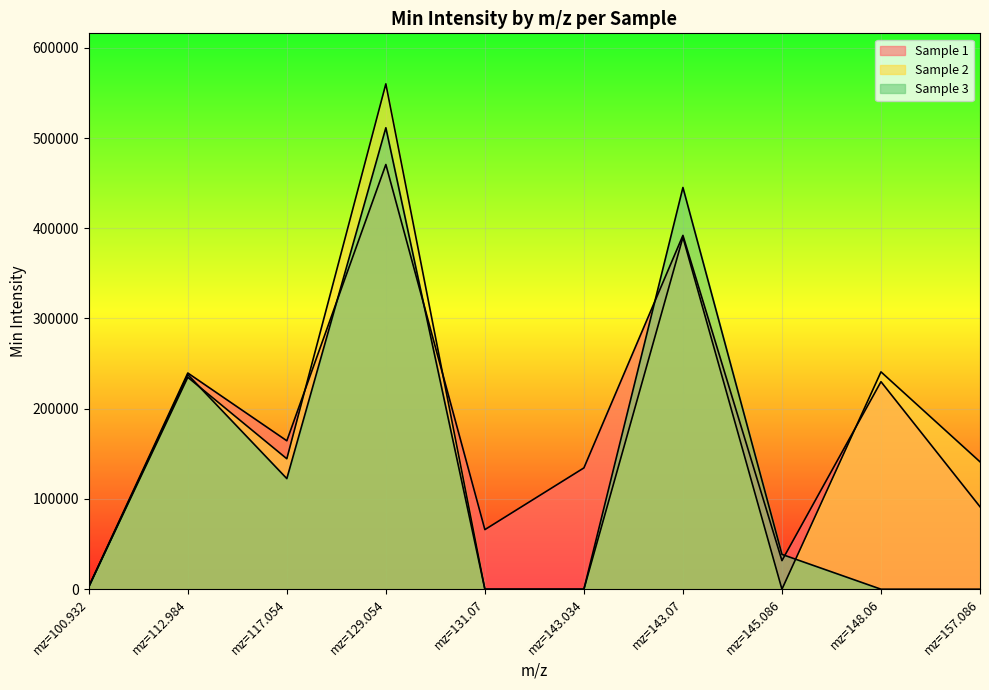

What is the label of the 9th point from the right?

mz=112.984